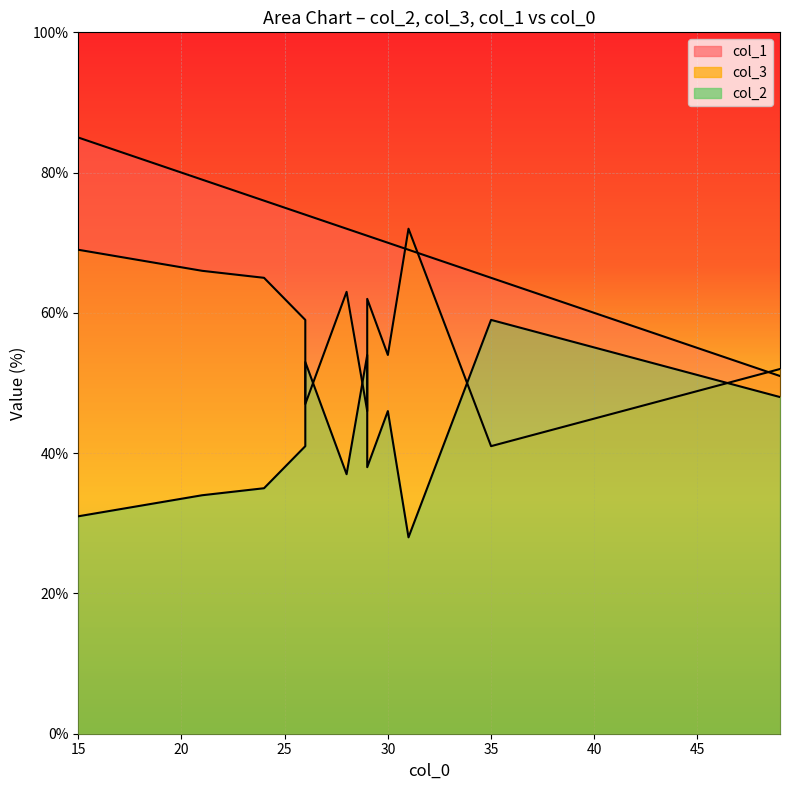

Rank the series by their average value, from lowest to highest.

col_2, col_3, col_1